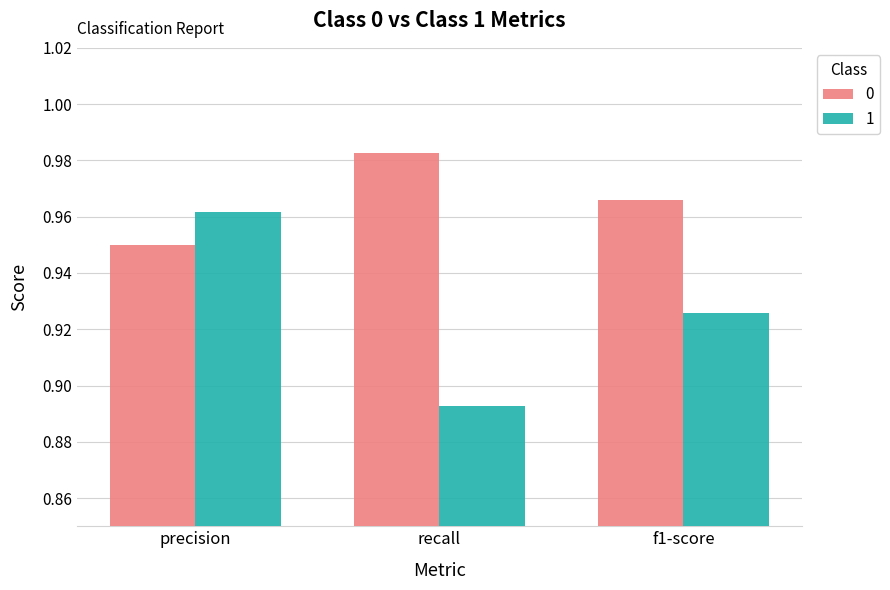

Which category has the highest value across all series?

recall